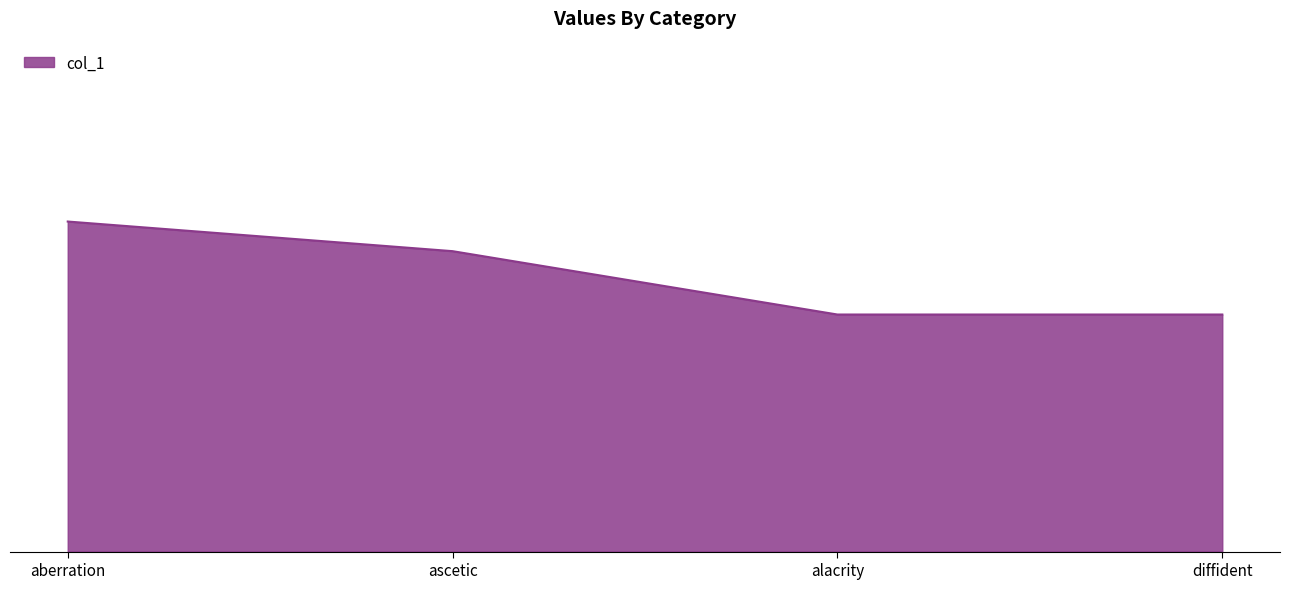

Does the chart display data point markers on the line(s)?

No